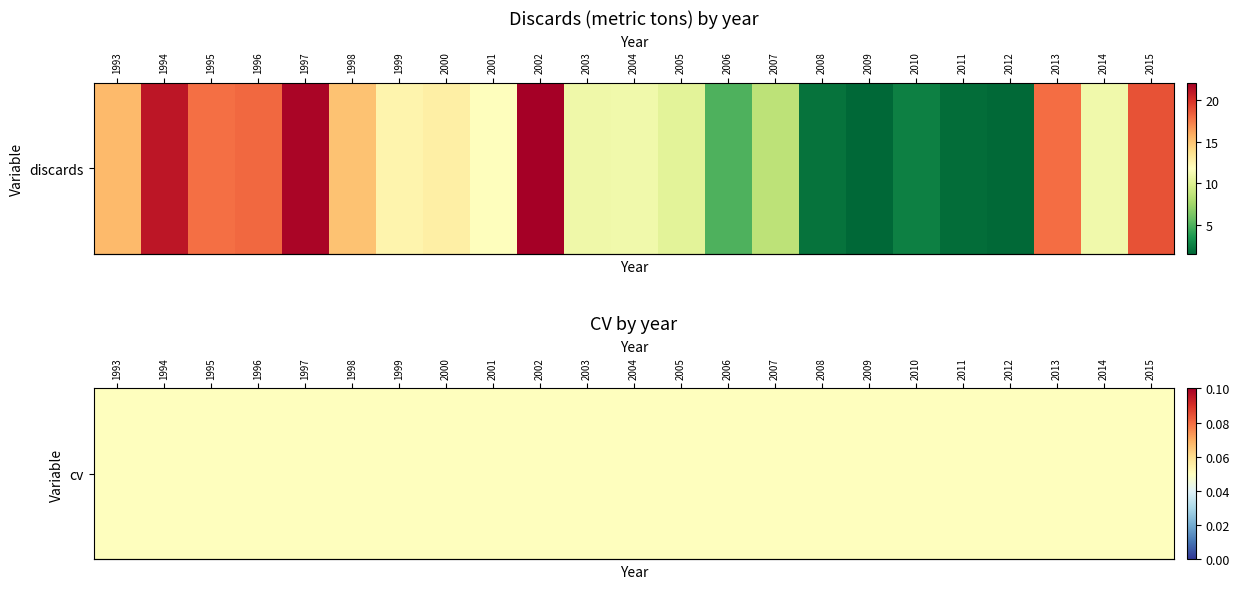

What is the change in value from 2005 to 2008?

-8.3